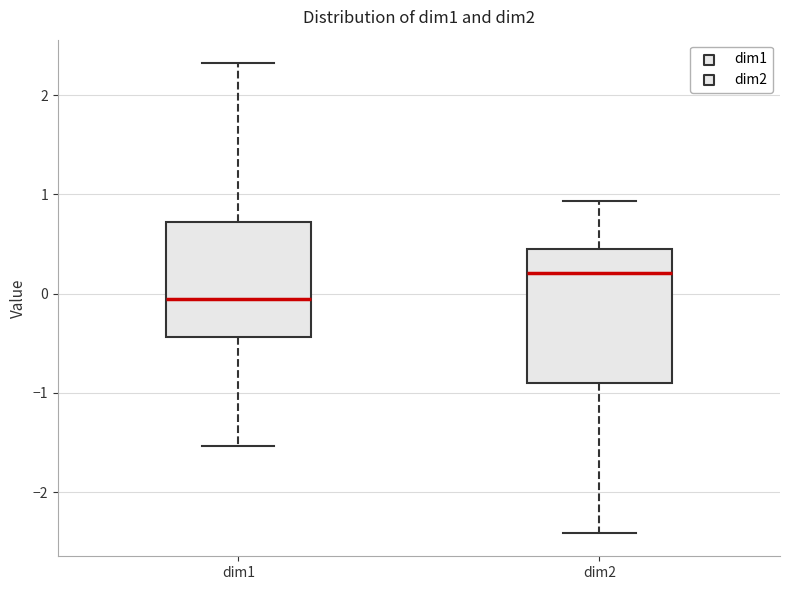

Reading left to right, read every box against the y-axis: the position of its median line, the range the box covers, and the ends of its whiskers. The values are not printed on the chart, so give them approximately, as read against the axis.

dim1: median -0.1, box -0.4 to 0.7, whiskers -1.5 to 2.3
dim2: median 0.2, box -0.9 to 0.4, whiskers -2.4 to 0.9